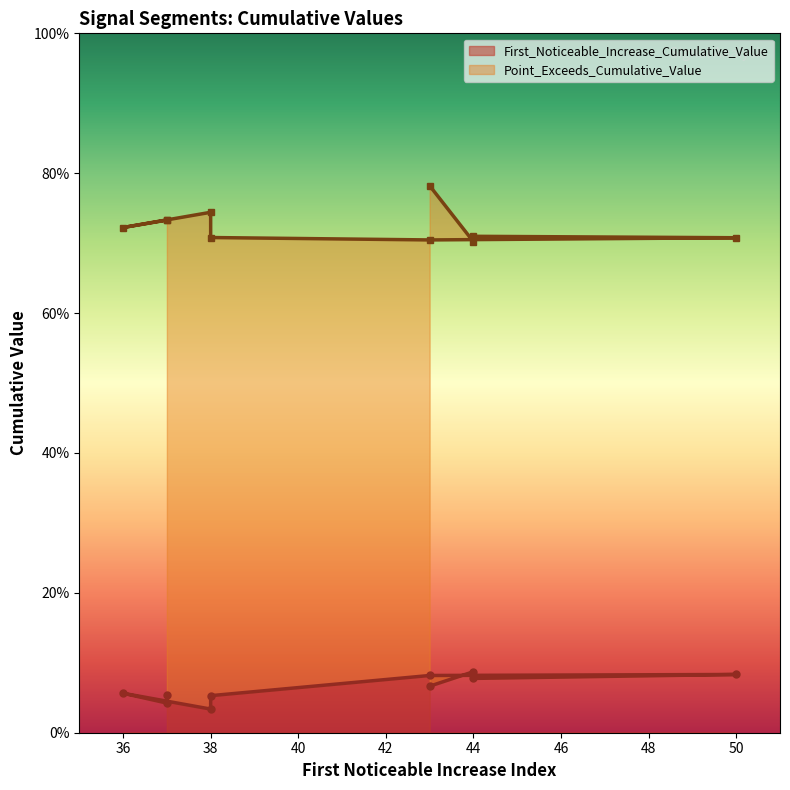

True or false: Point_Exceeds_Cumulative_Value and First_Noticeable_Increase_Cumulative_Value cross at least once.

False